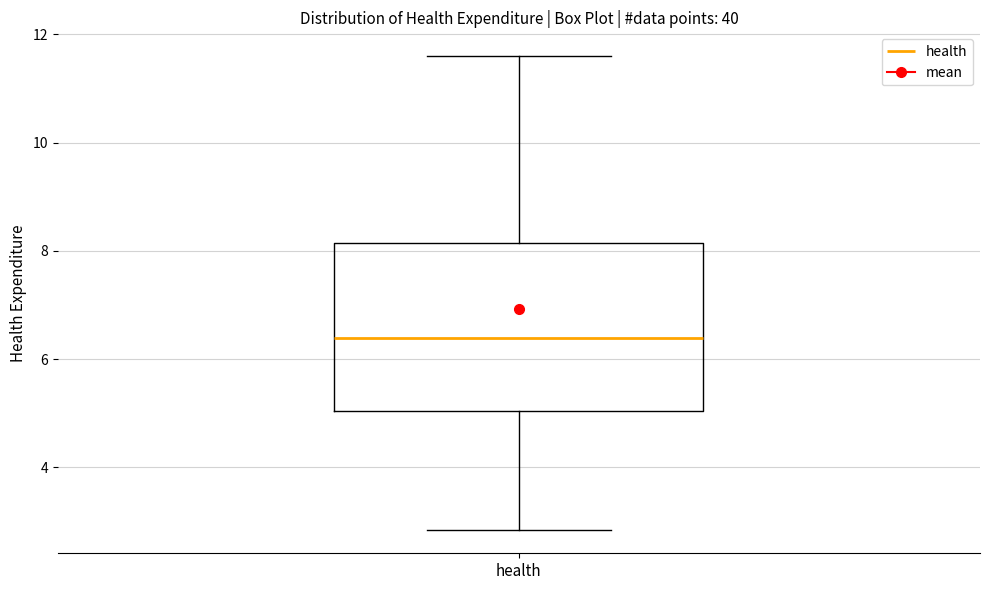

Read this box plot against the y-axis: the position of the median line, the range covered by the box, and the ends of both whiskers. The values are not printed on the chart, so give them approximately, as read against the axis.

median 6.4, box 5.0 to 8.2, whiskers 2.8 to 11.6